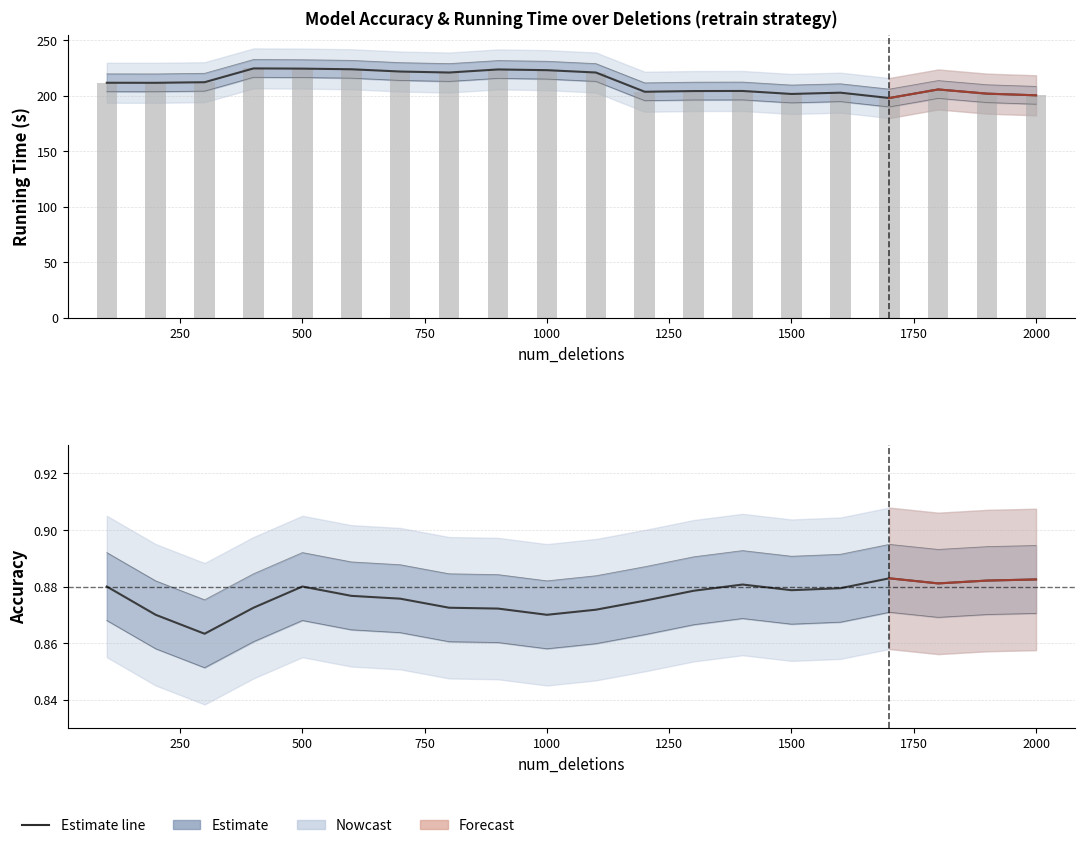

How many groups of bars are there?

20